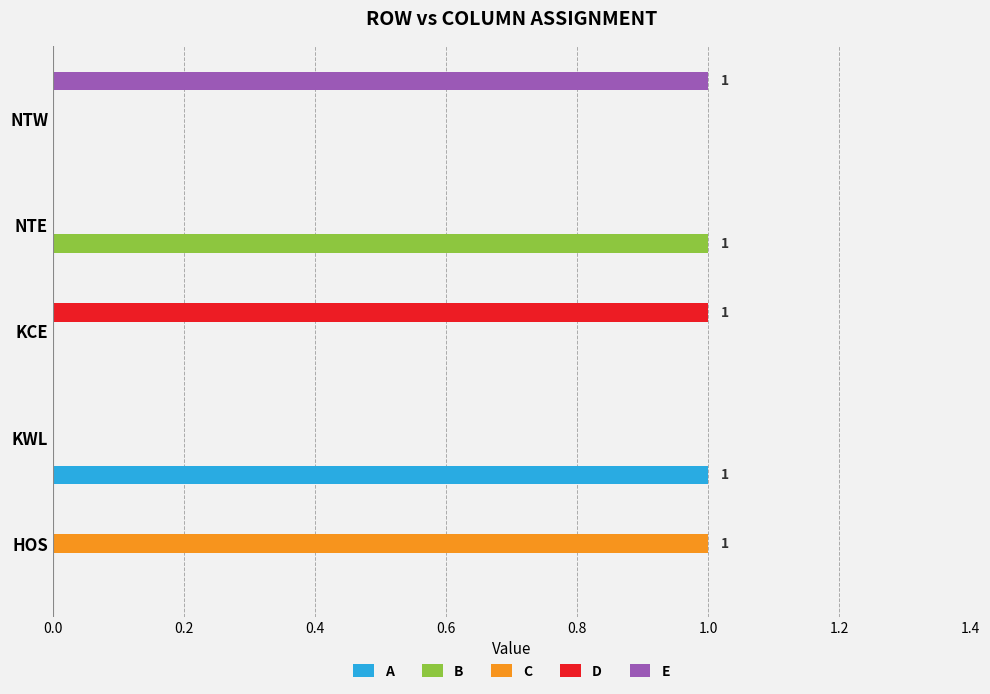

Is it true that C equals 1 at HOS?

True